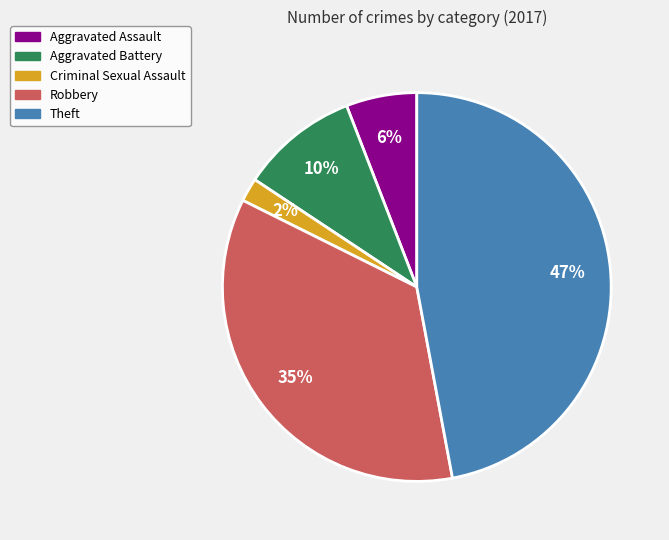

Is it true that Aggravated Battery is 1% of the pie?

False